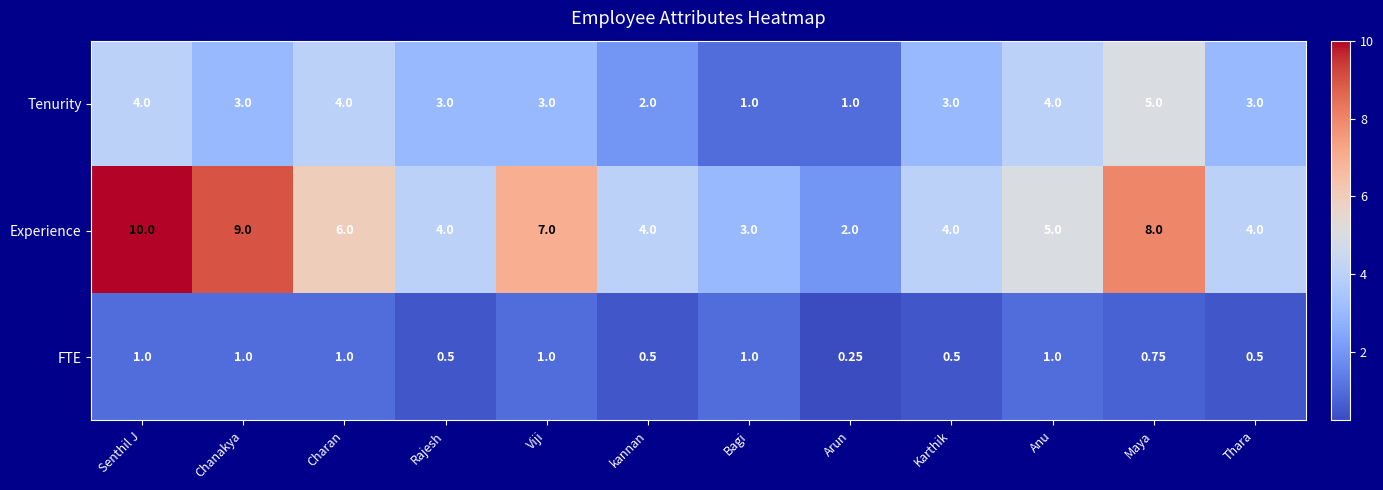

Rank the series at Karthik from lowest to highest value.

FTE, Tenurity, Experience